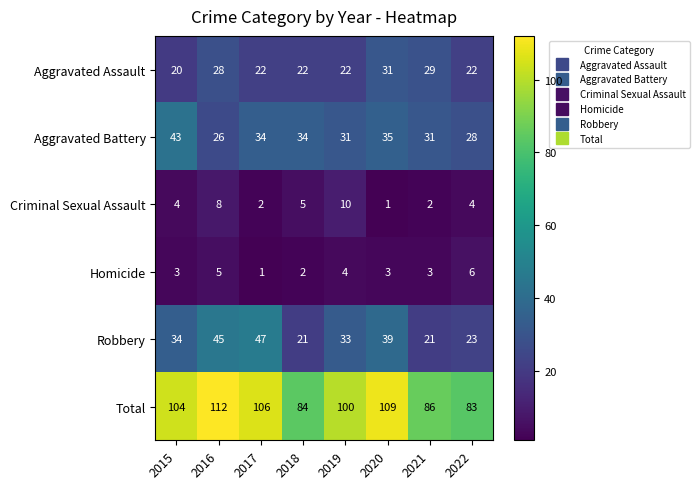

The value of Robbery at 2018 is 14. True or false?

False